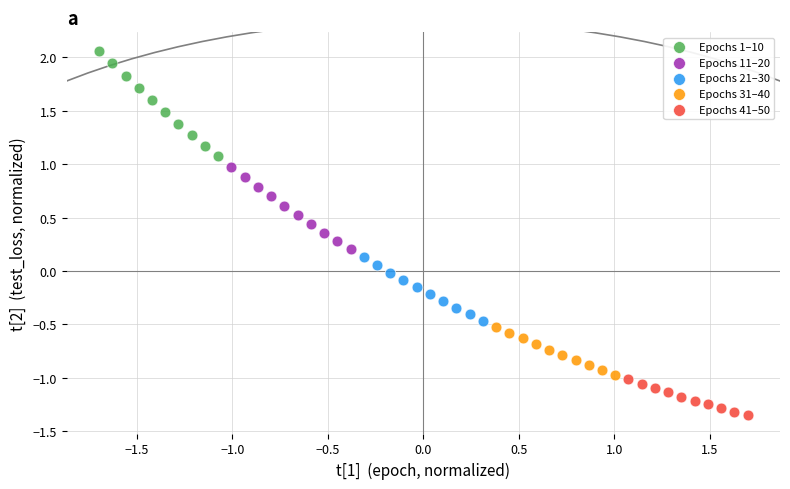

Which series reaches the minimum Y coordinate?

Epochs 41–50